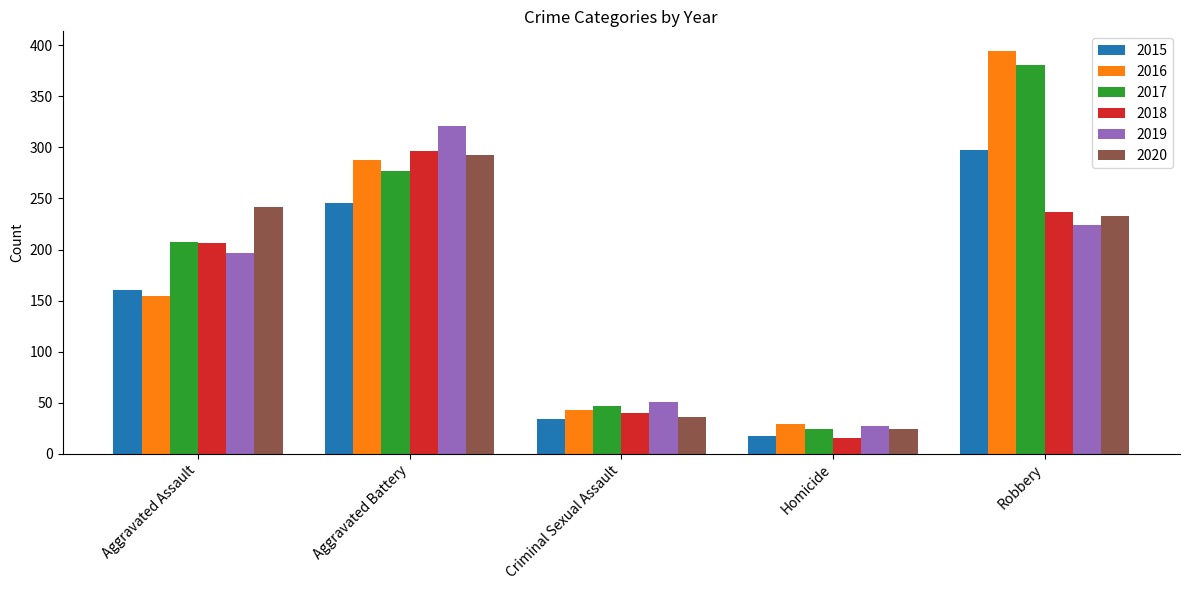

Is it true that 2015 equals 17 at Homicide?

True